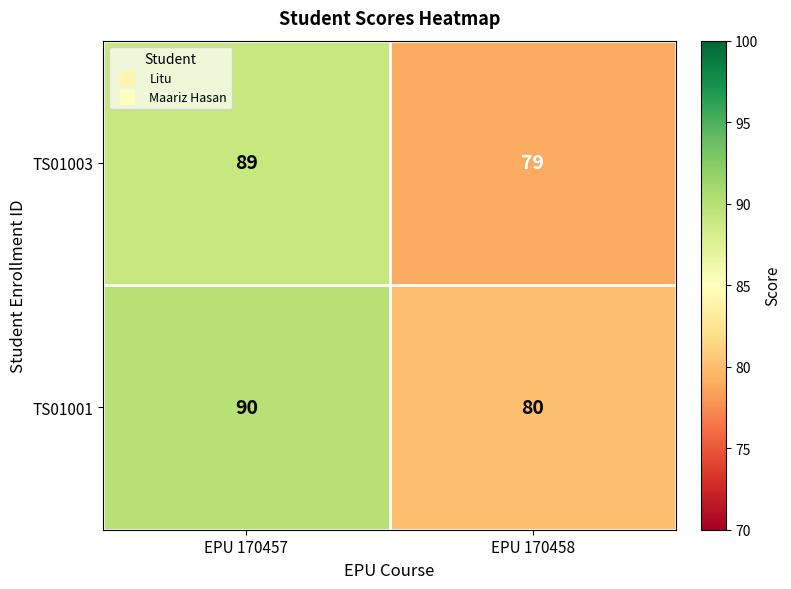

True or false: TS01003 has a value of 79 at EPU 170458.

True